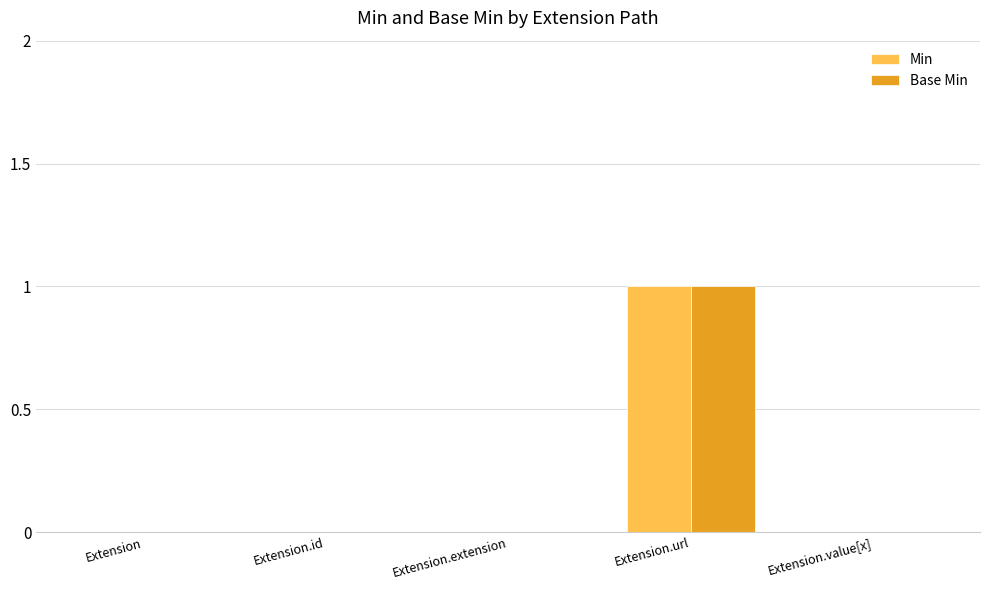

Are the bars grouped side by side (vs. stacked)?

Yes